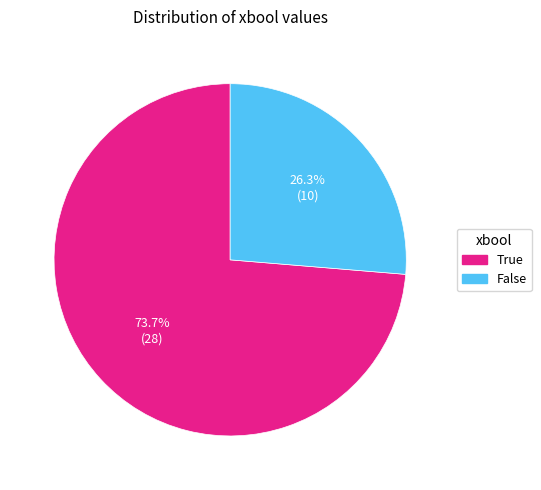

True or false: False accounts for 40% of the total.

False